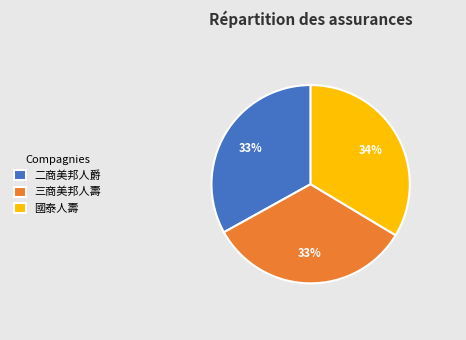

The 二商美邦人爵 slice represents 22% of the pie. True or false?

False